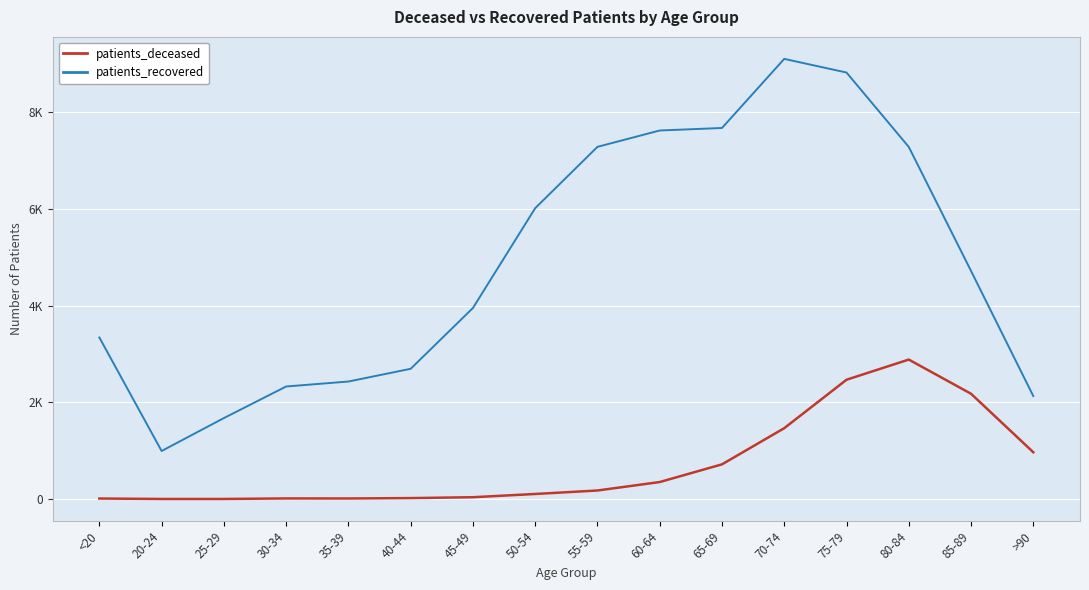

What are all the series names shown in the legend?

patients_deceased, patients_recovered